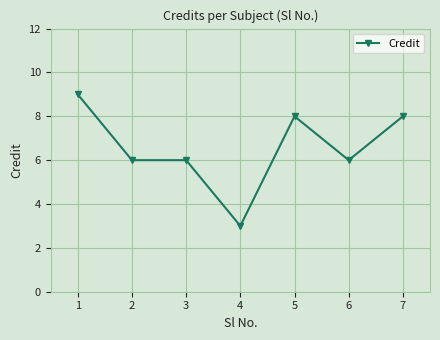

How many lines are shown in the chart?

1